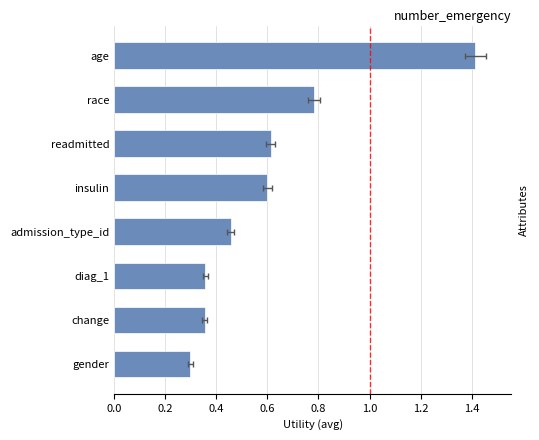

Approximately how many times larger is the value at diag_1 compared to age?

0.3